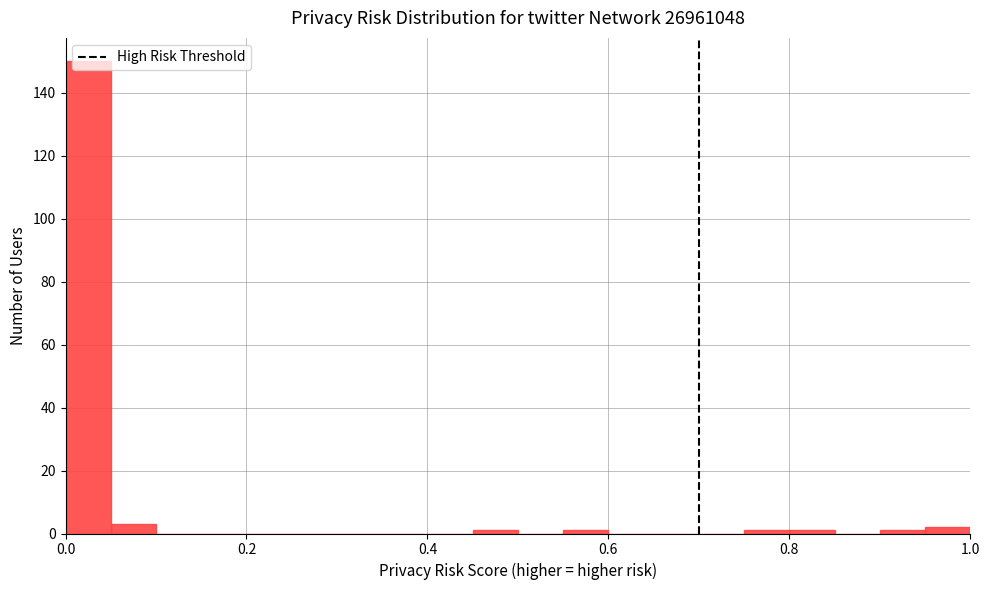

Around what value on the x-axis is the tallest bar? Give the approximate position of its centre, as read against the axis.

0.02